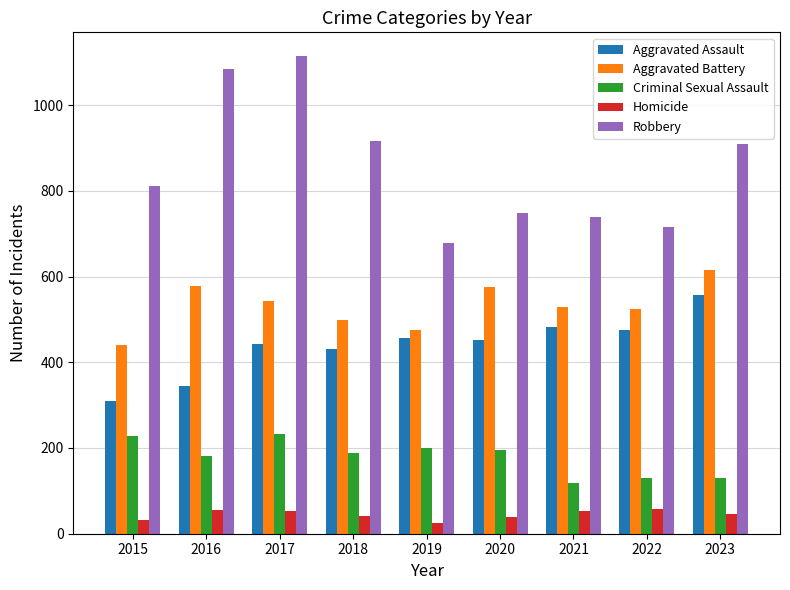

Which label corresponds to the largest value in the chart?

2017